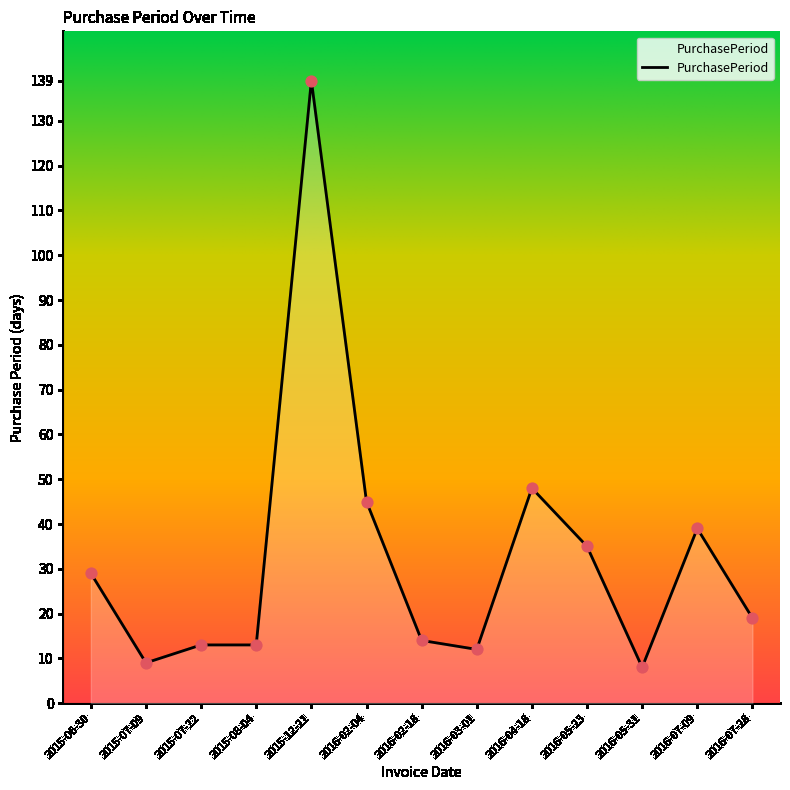

What is the ratio of the value at 2016-03-01 to the value at 2015-08-04?

0.9